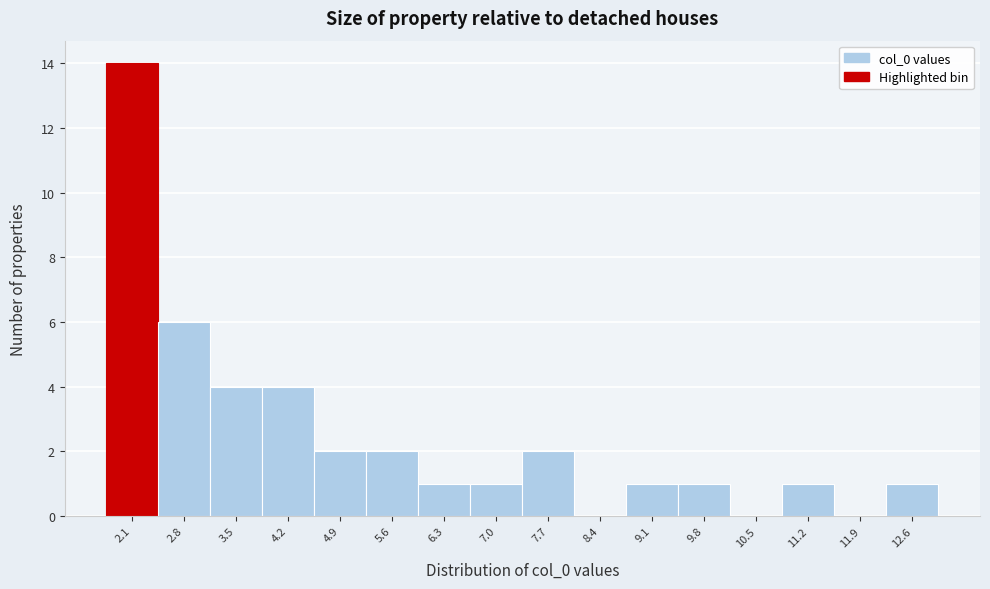

At which label is the value closest to 7?

2.8